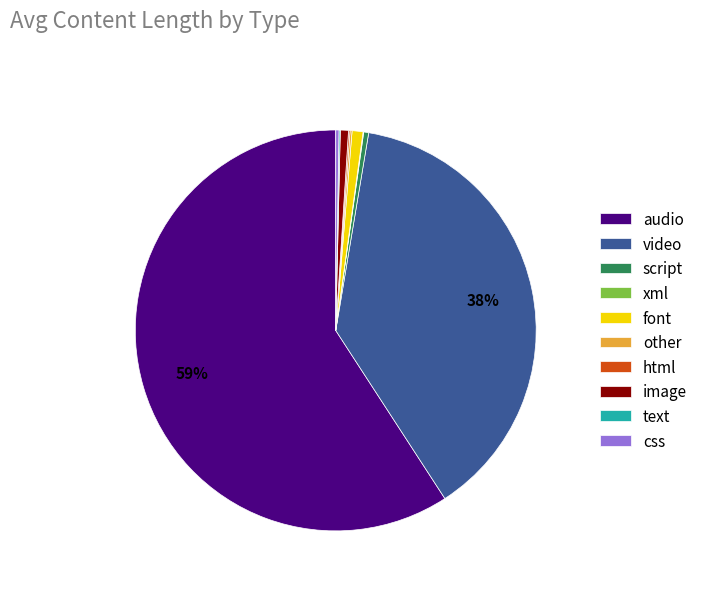

Is it true that audio is 65% of the pie?

False